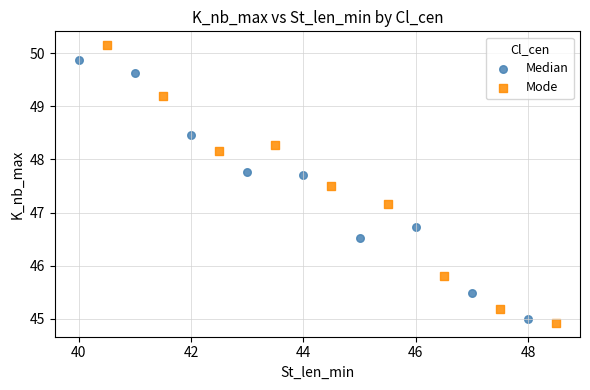

What are all the series names shown in the legend?

Median, Mode